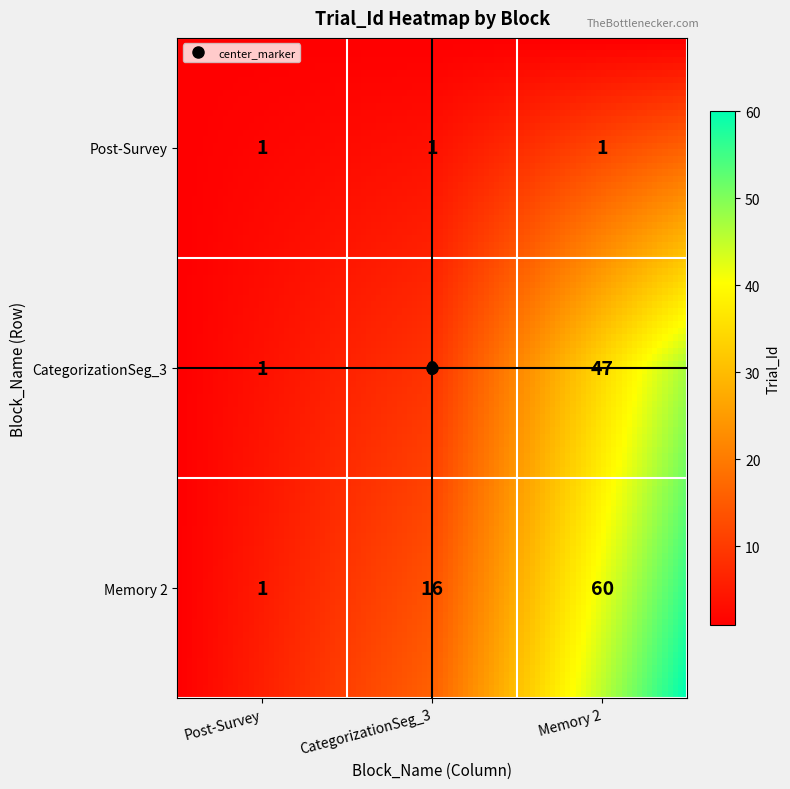

At which category is the sum across all series the highest?

Memory 2